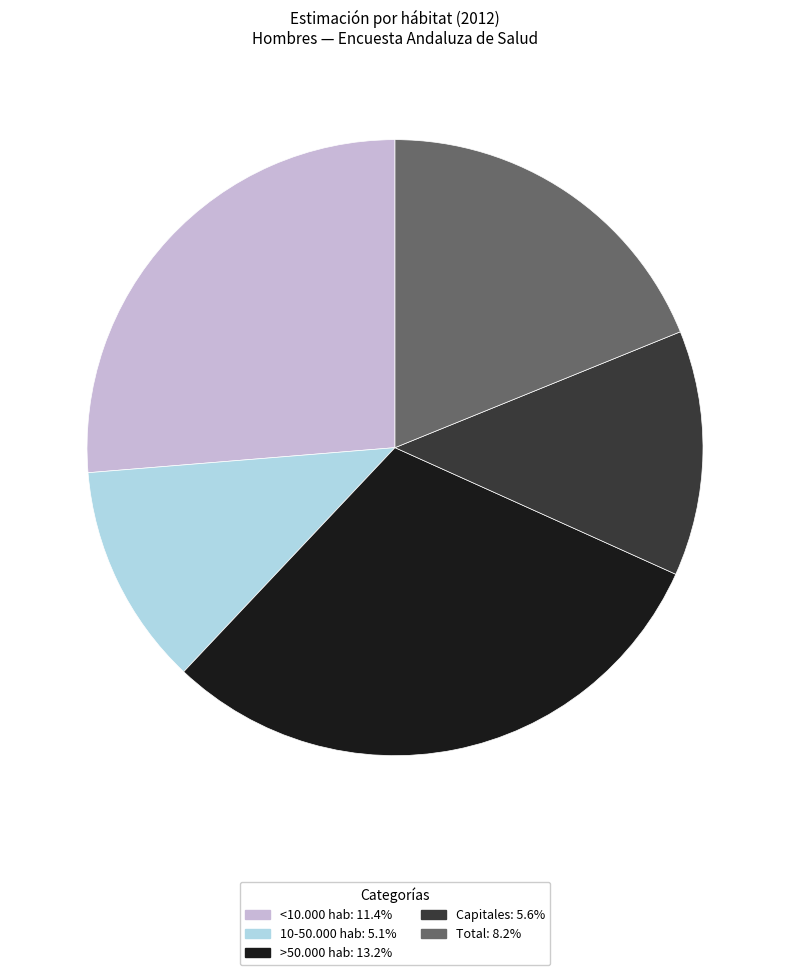

How many slices are in this pie chart?

5